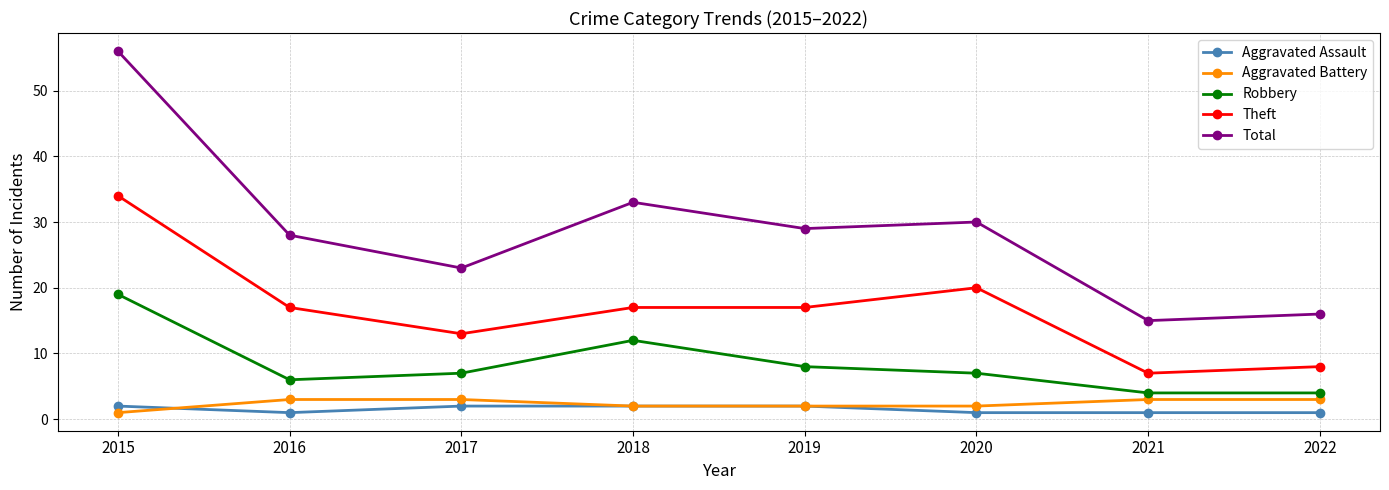

What is the maximum value for Aggravated Assault?

2